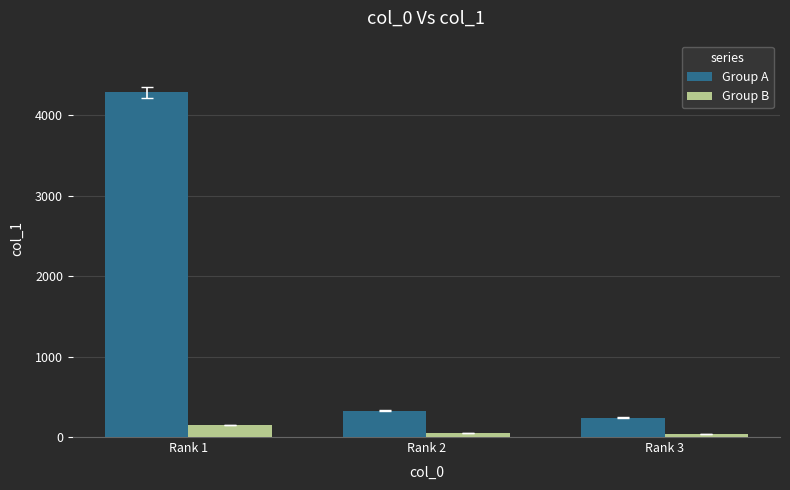

At Rank 3, list the series in order from largest to smallest.

Group A, Group B